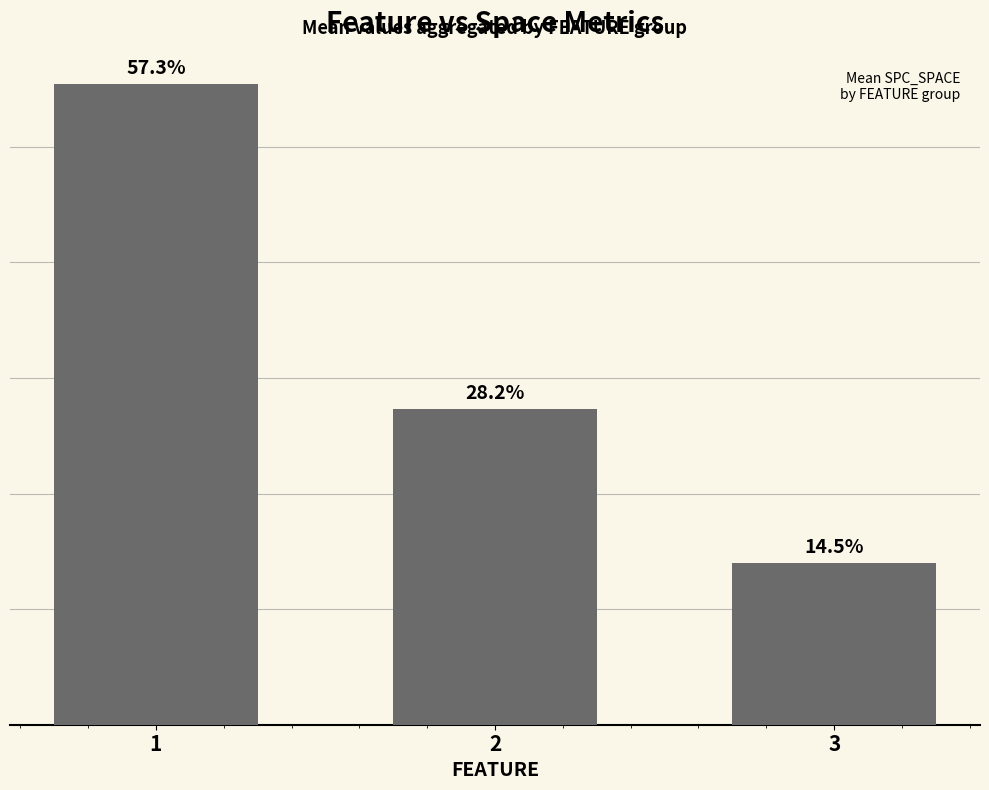

List the labels in order of value, largest first.

1, 2, 3